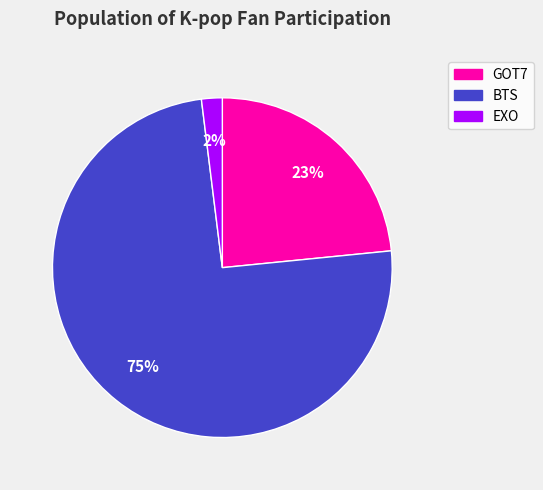

What is the majority slice?

BTS